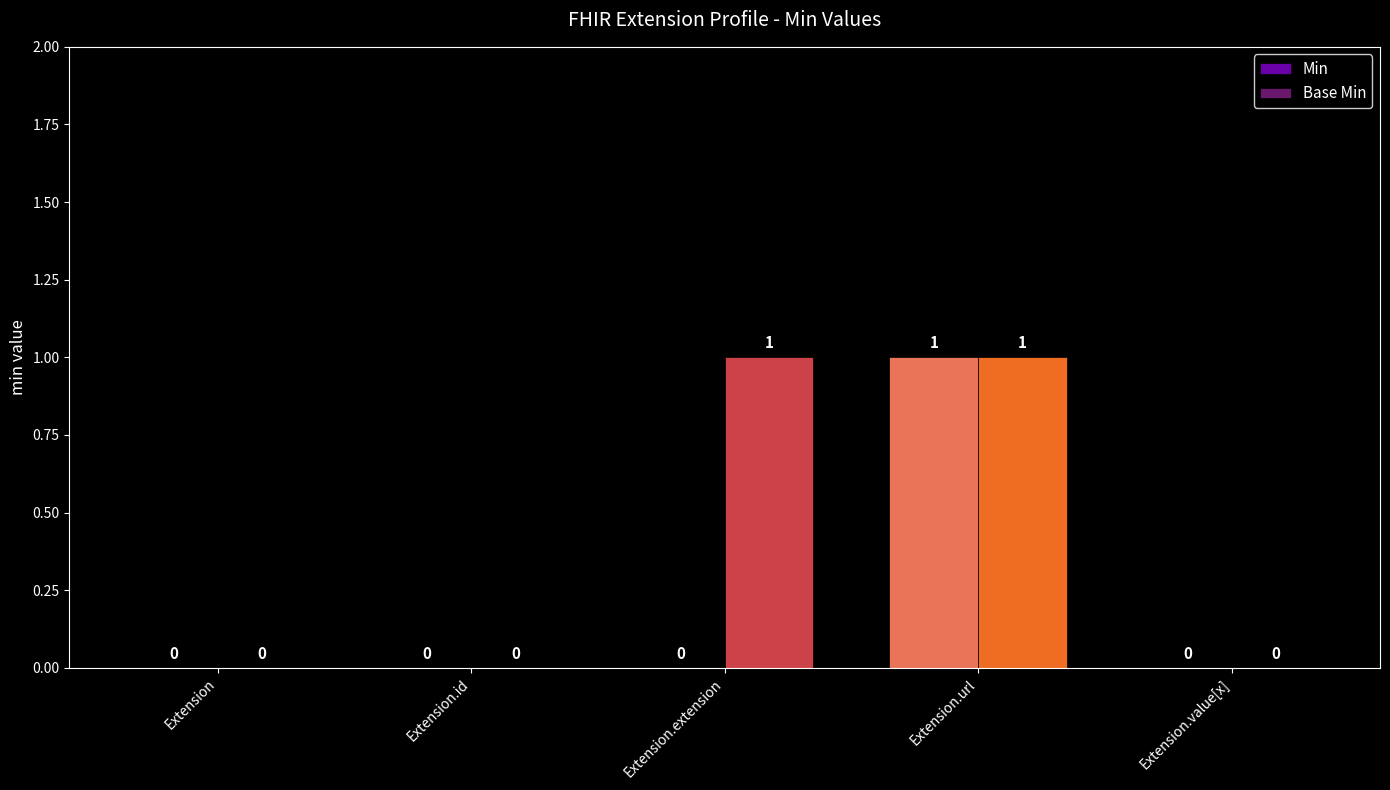

Which series has the largest total across all categories?

Base Min